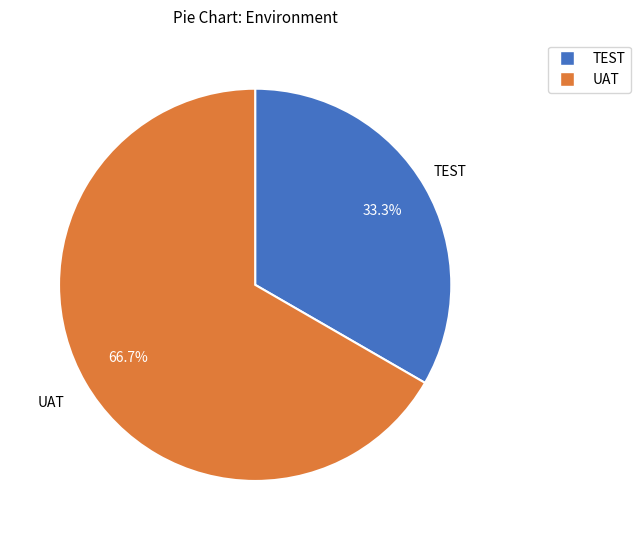

What is the ratio of the value at TEST to the value at UAT?

0.5